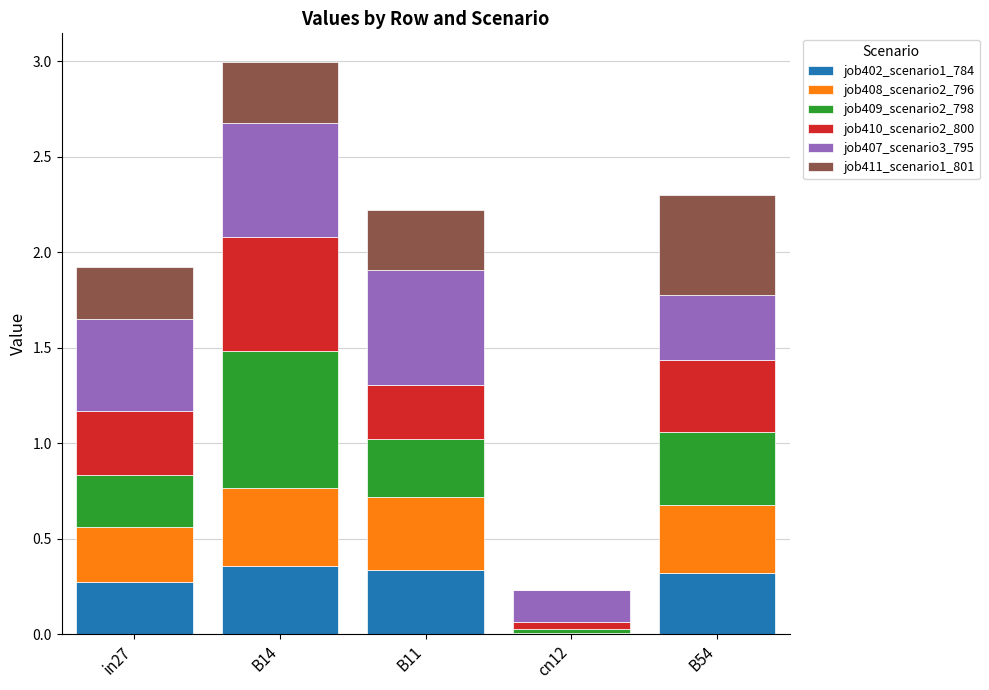

What is the total value across all series at in27?

1.9